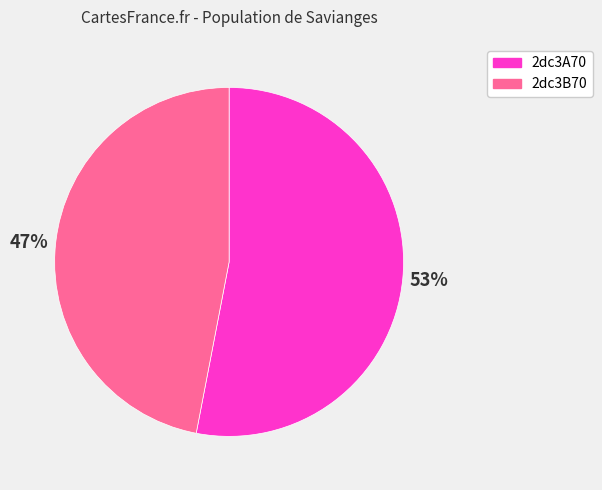

Which category has the smallest portion of the pie?

2dc3B70